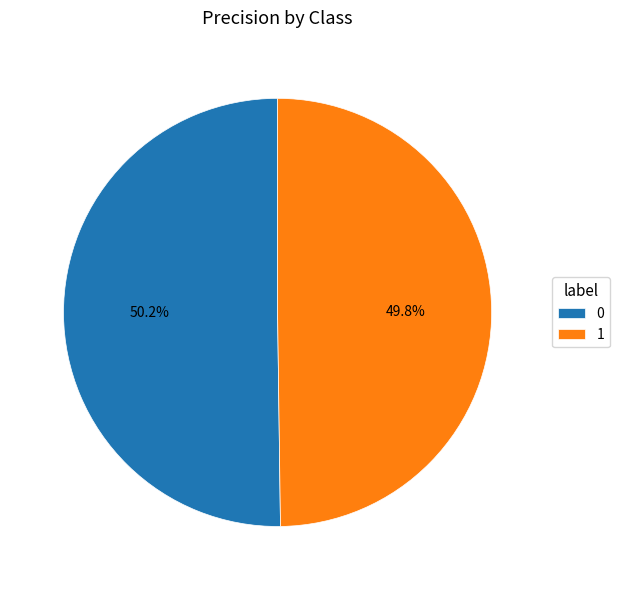

Does any single category account for the majority?

Yes